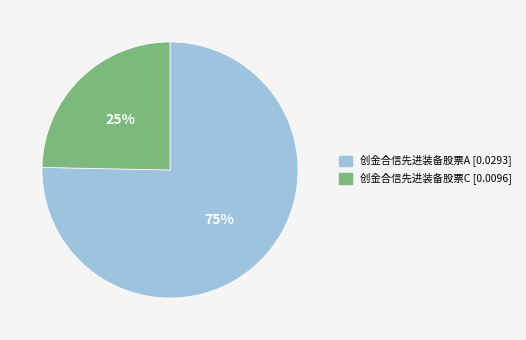

Does 创金合信先进装备股票A account for over 50% of the chart?

Yes